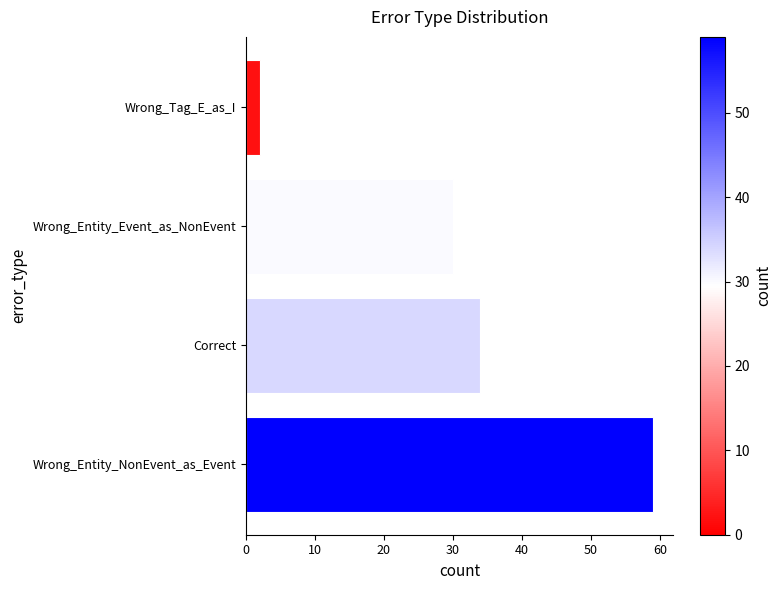

How many bars are there in total?

4